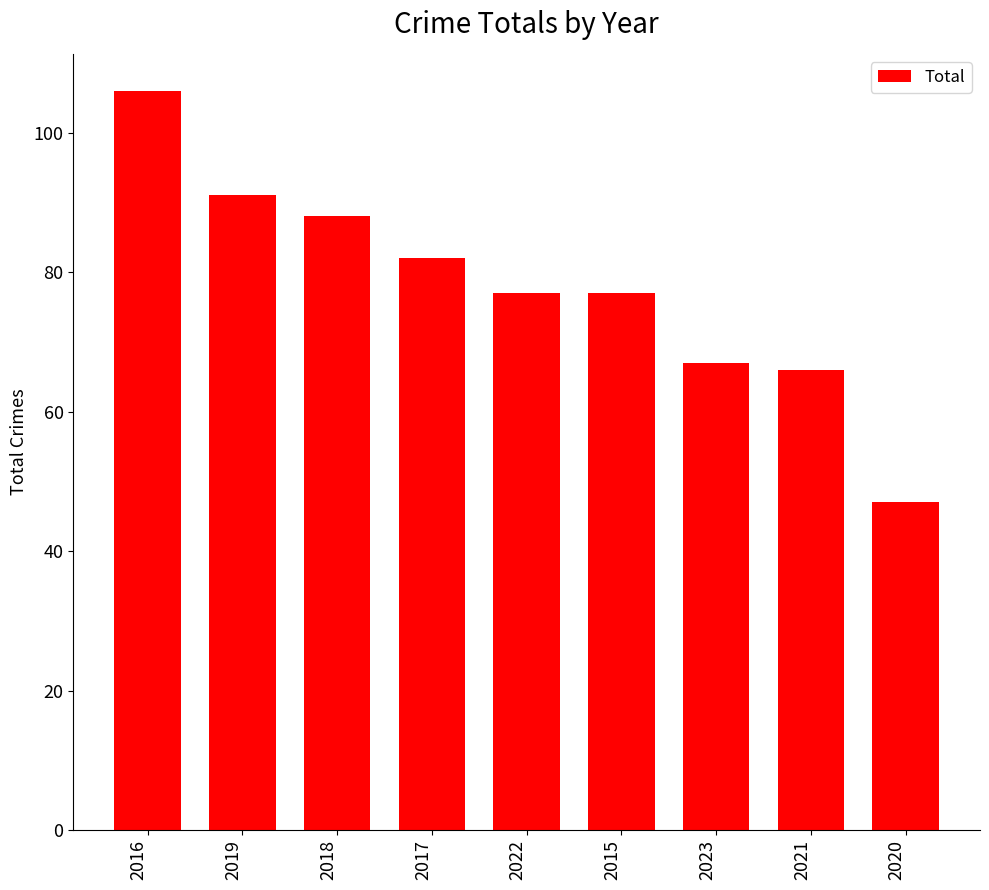

Is it true that the value at 2017 is 46?

False